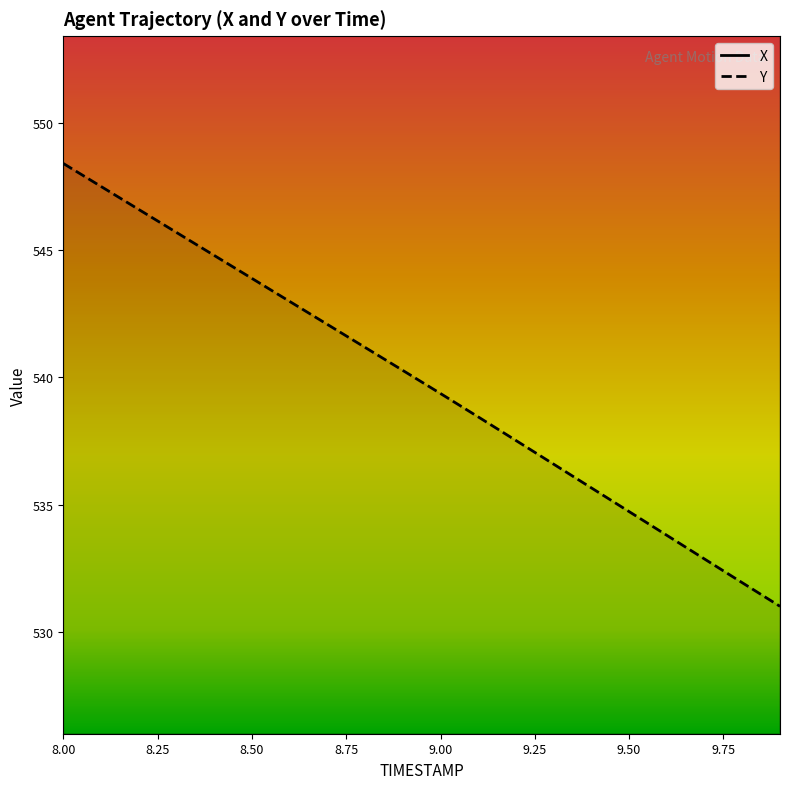

What is the value of the X point at the 14th from the left?

1335.2